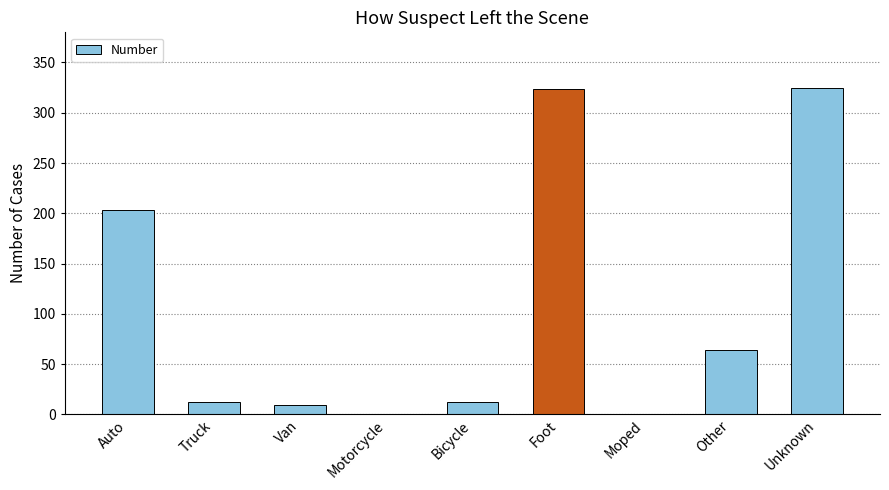

What is the greatest value displayed?

325